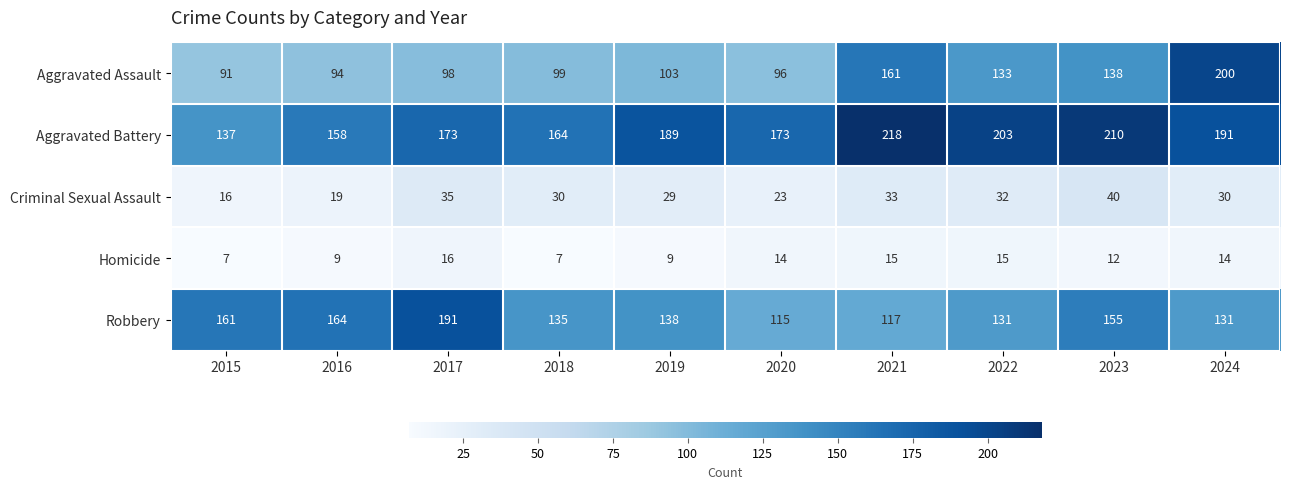

Which series has the largest total across all categories?

Aggravated Battery